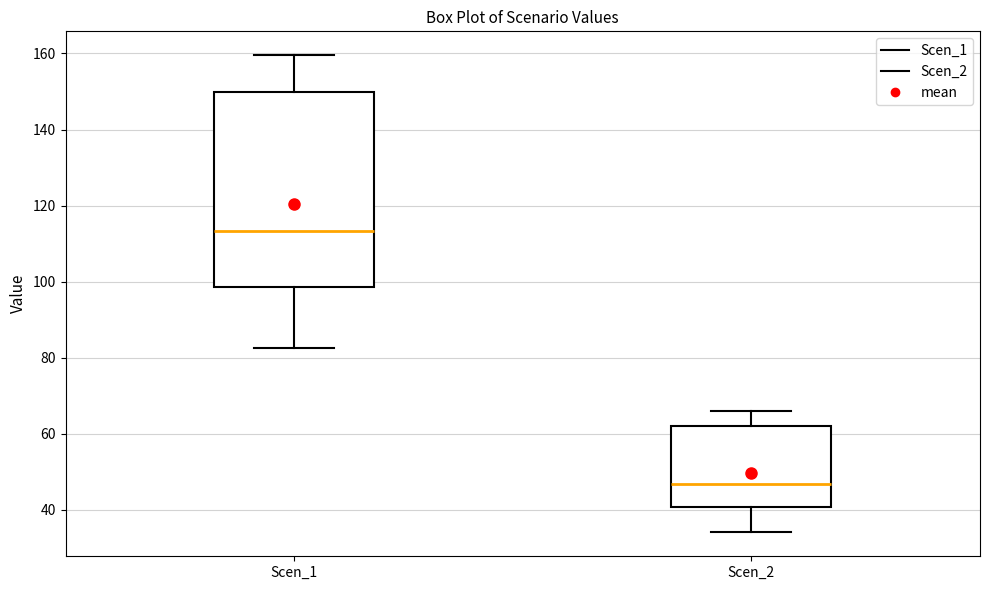

Comparing the boxes themselves (not the whiskers), which one is the tallest?

Scen_1